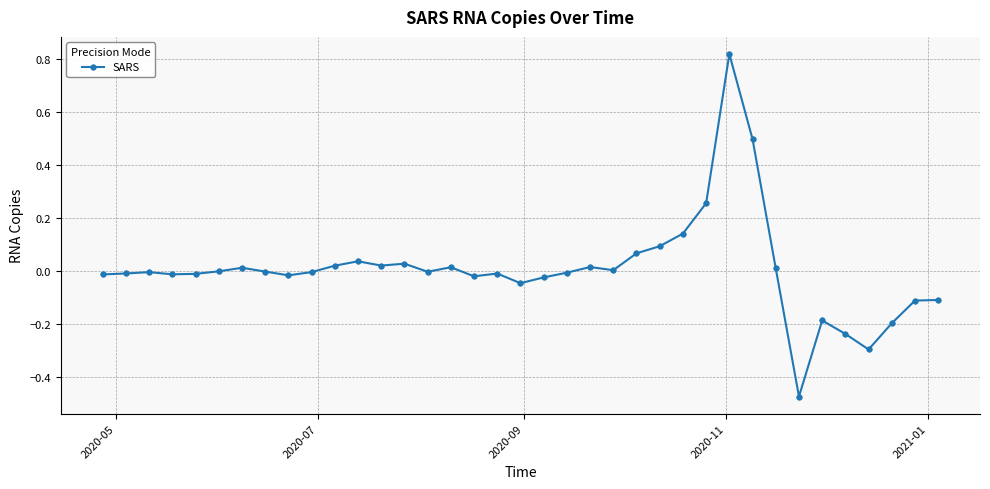

What is the difference between the second highest and minimum values?

1.0